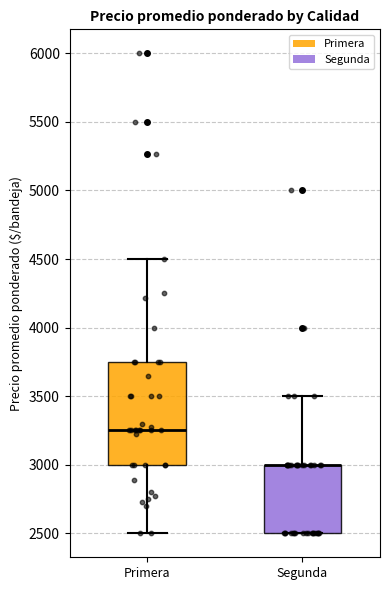

Reading left to right, transcribe this box plot: for each box, give where its median line is, the range the box spans, and where its two whiskers end, as read against the y-axis. The values are not printed on the chart, so give them approximately, as read against the axis.

Primera: median 3250, box 3000 to 3750, whiskers 2500 to 4500
Segunda: median 3000 (drawn on the box's upper edge), box 2500 to 3000, whiskers 2500 to 3500